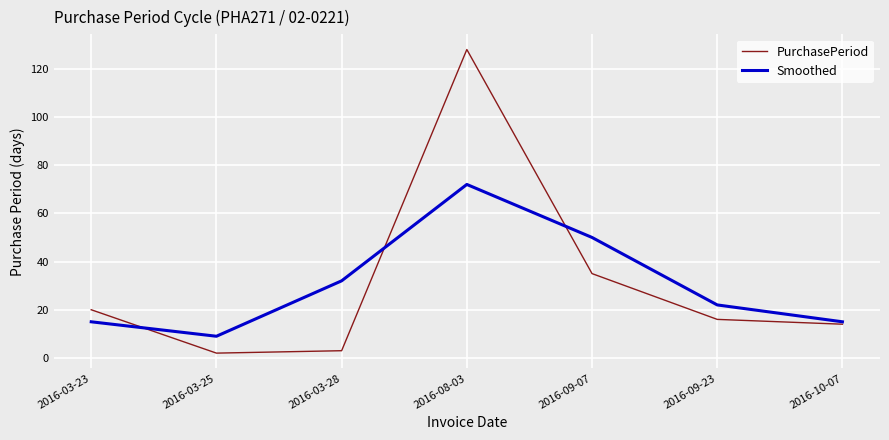

What is the difference between the second highest and second lowest values in the PurchasePeriod series?

32